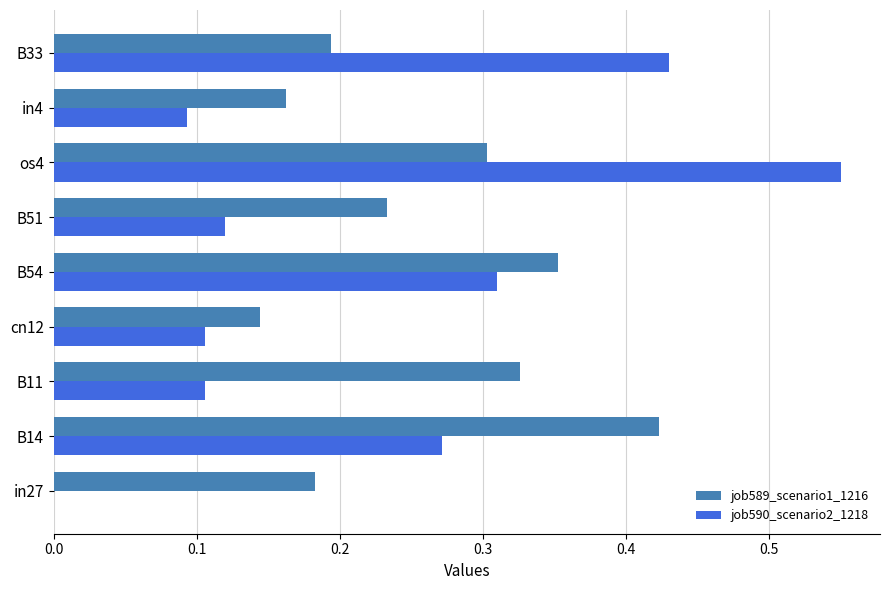

At which label does job589_scenario1_1216 reach its peak?

B14